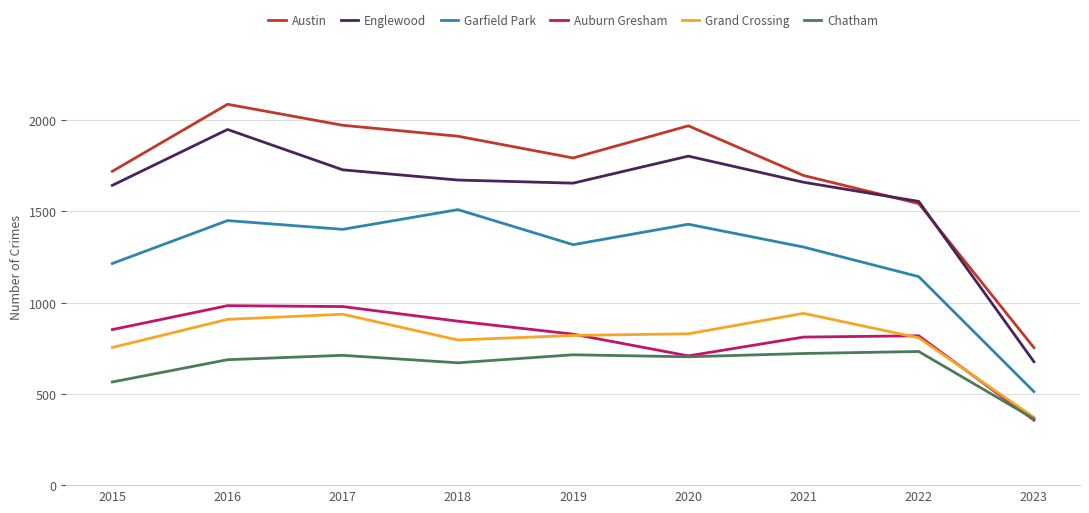

True or false: Chatham and Austin cross at least once.

False